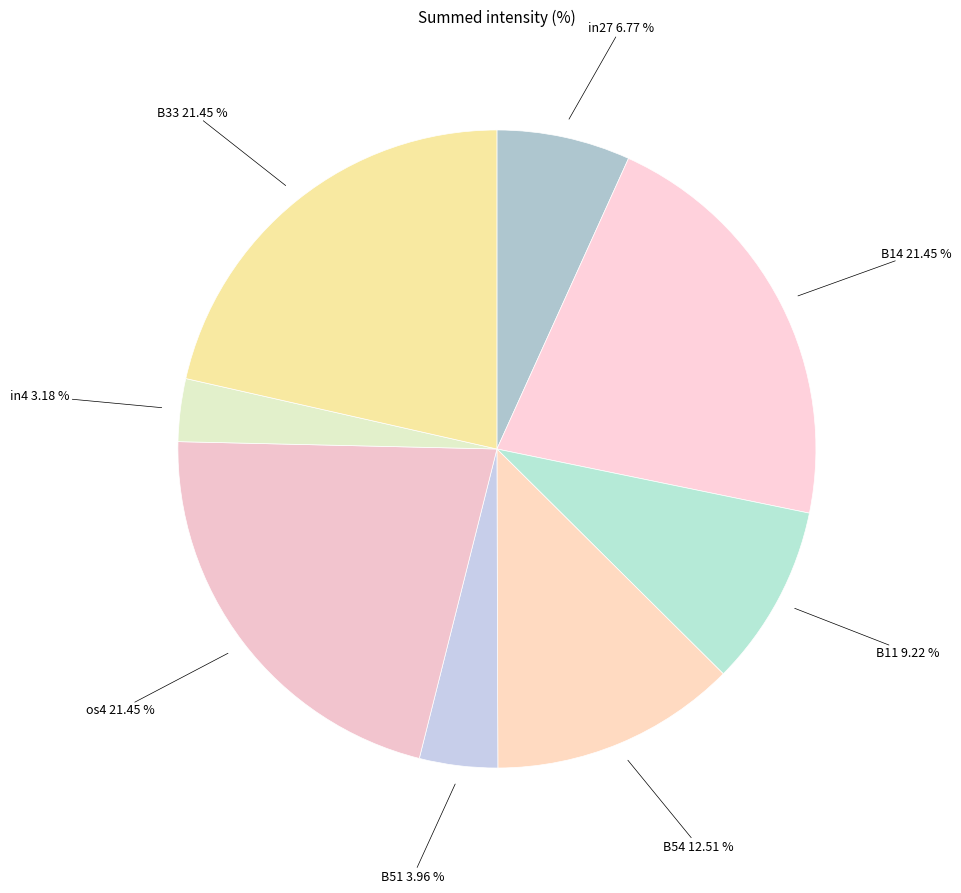

How many slices are in this pie chart?

8